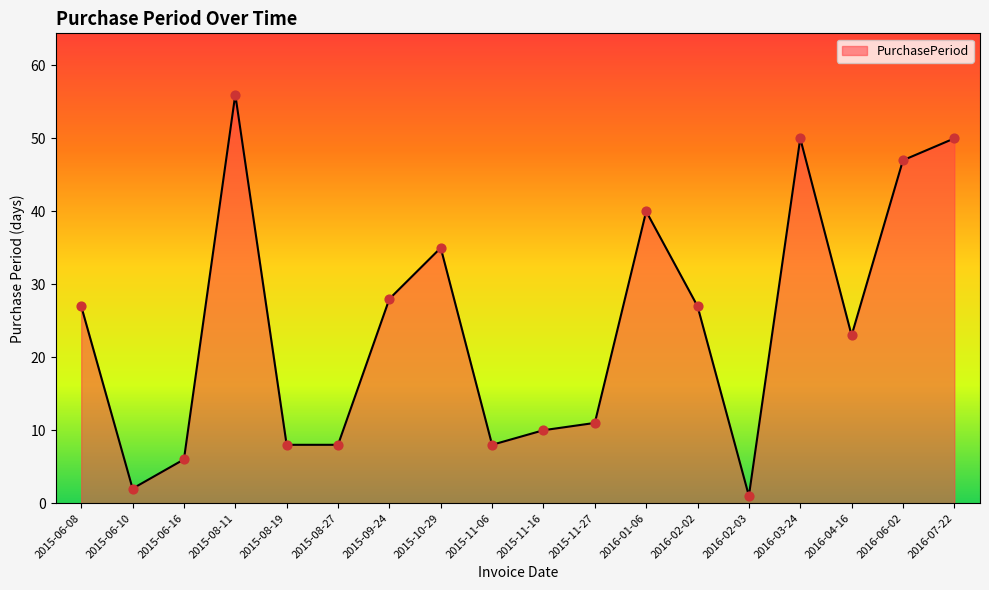

What is the ratio of the value at 2015-09-24 to the value at 2015-06-08?

1.0